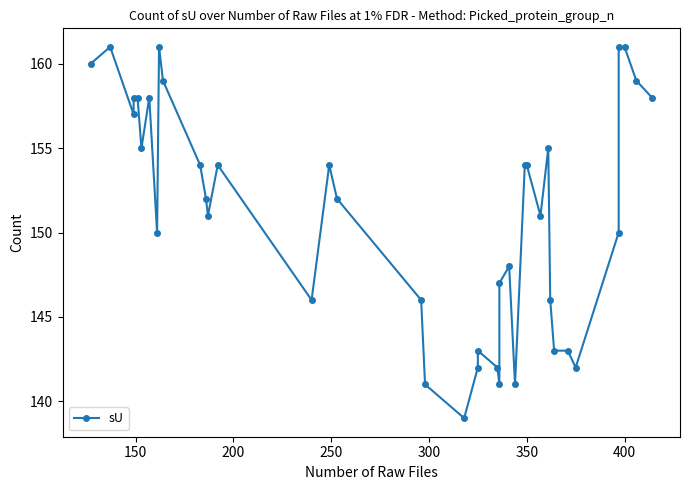

What is the sum of all values?

6047